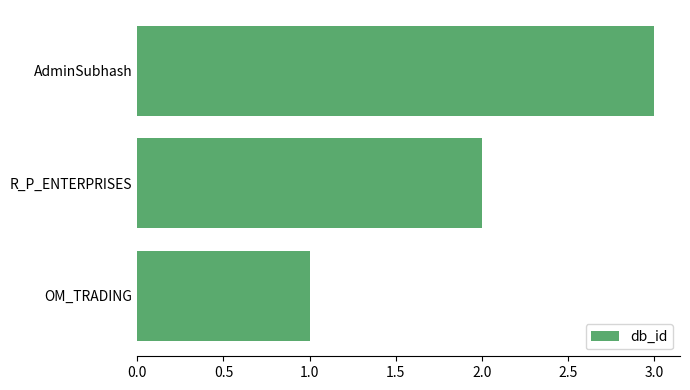

Which label corresponds to the largest value in the chart?

AdminSubhash